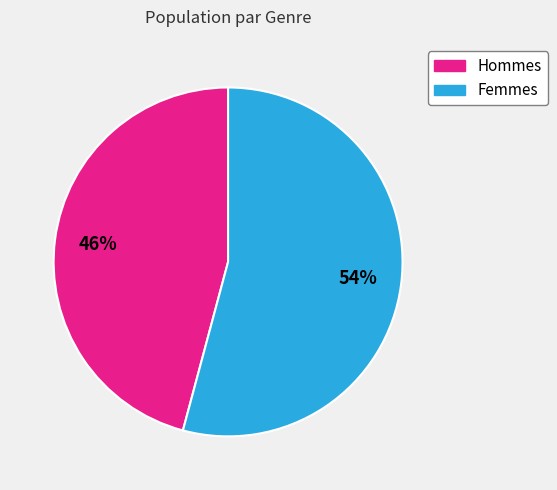

The Femmes slice represents 54% of the pie. True or false?

True